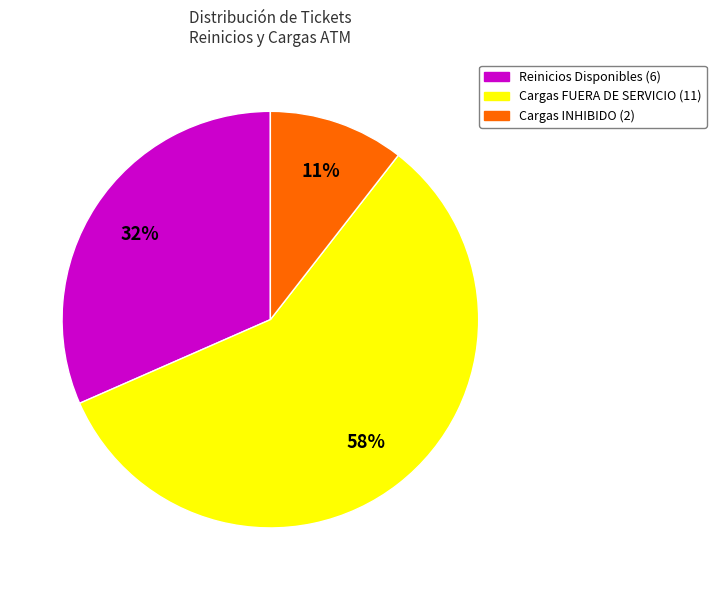

Is there a majority slice in this chart?

Yes